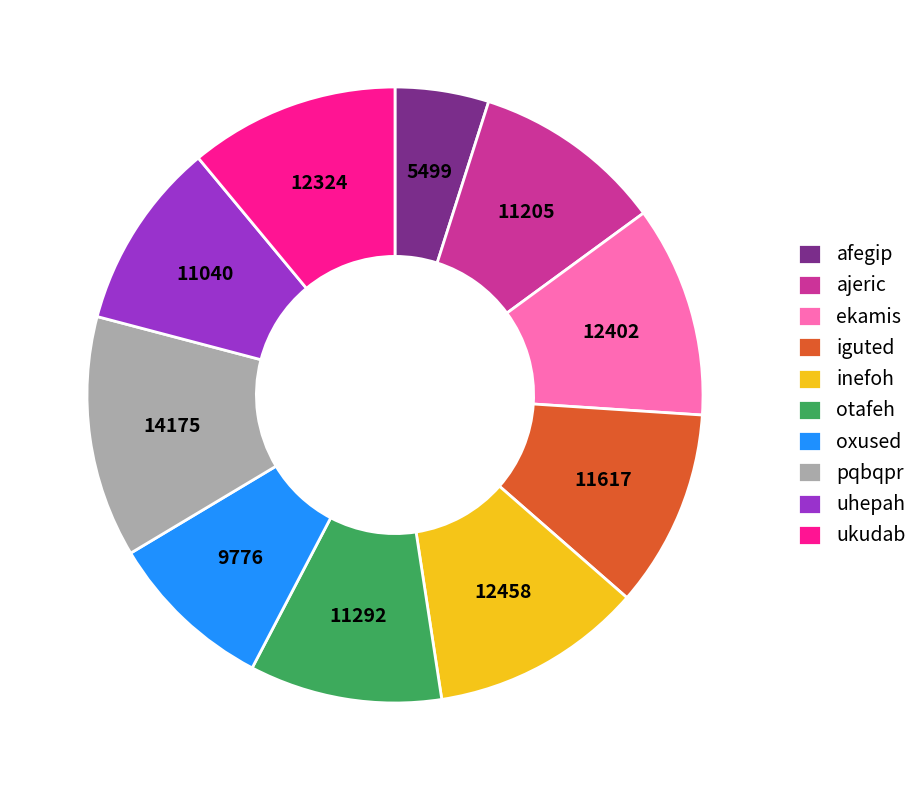

Is it true that ajeric is 10% of the pie?

True